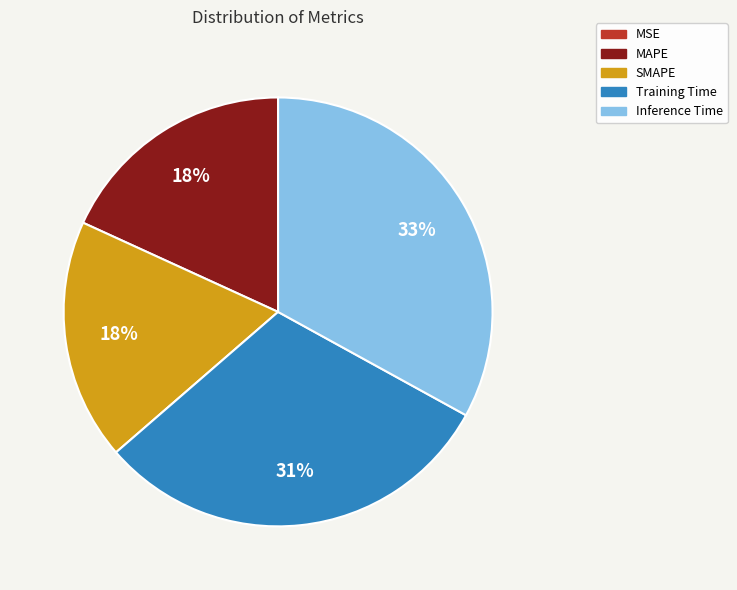

To the nearest percent, what is the difference between the largest and smallest slice percentages?

33%